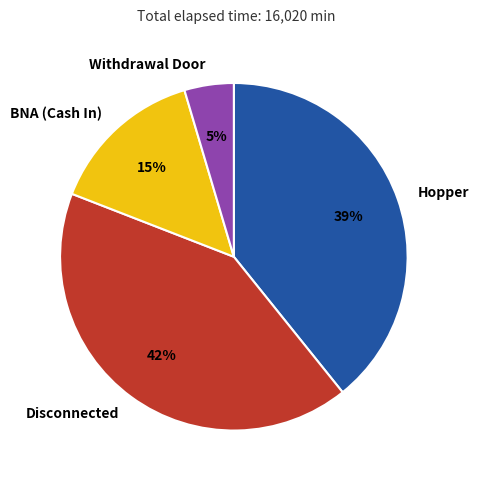

The Hopper slice represents 39% of the pie. True or false?

True